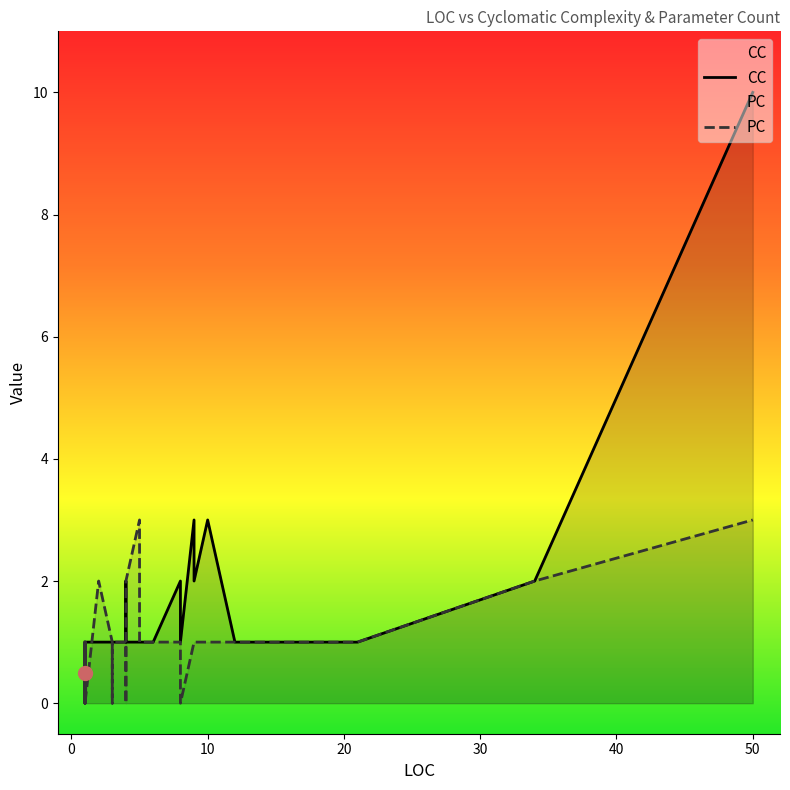

What is the average value of the PC series?

1